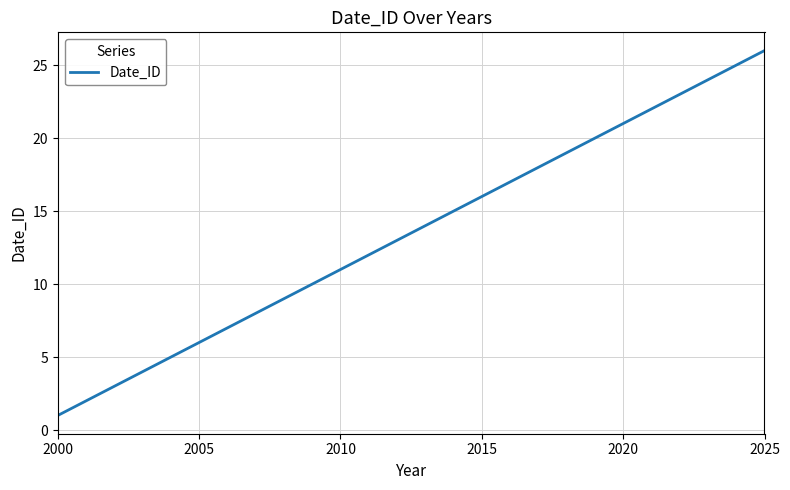

Count the number of categories in the chart.

26